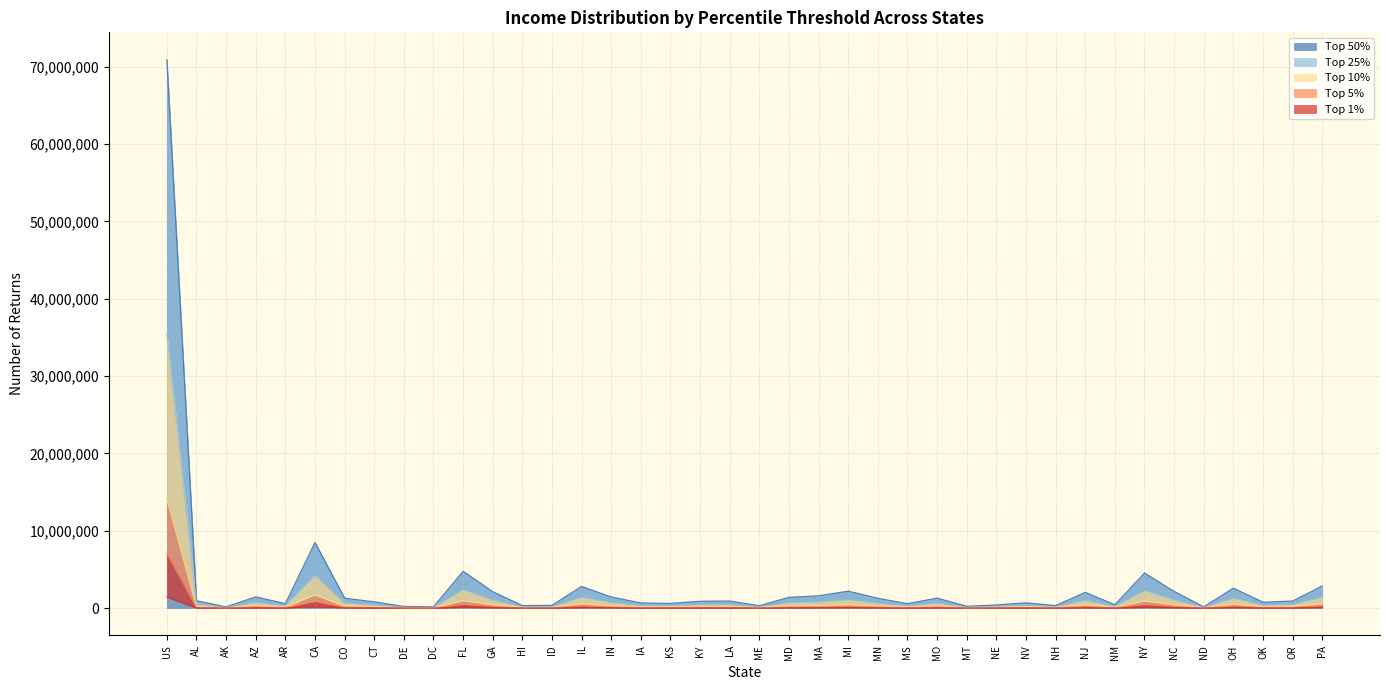

How many distinct data groups are displayed?

5